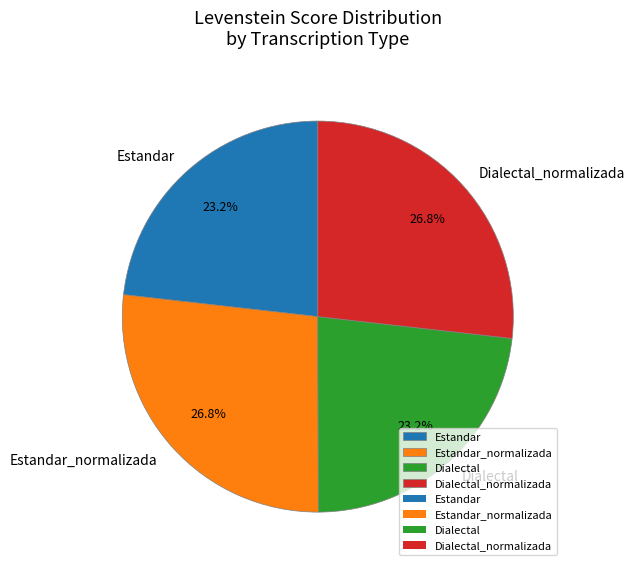

Is it true that Estandar is 31% of the pie?

False